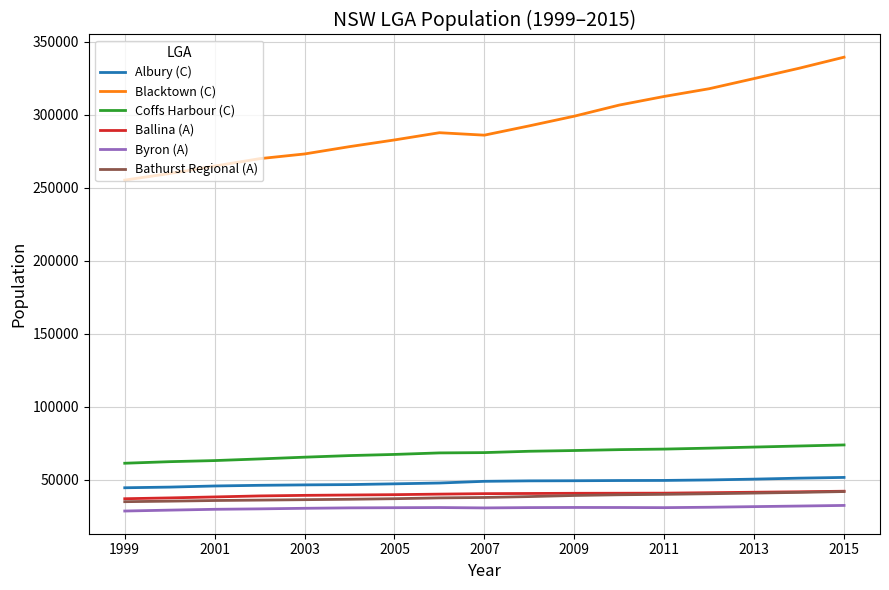

What is the maximum value shown in the chart?

339368